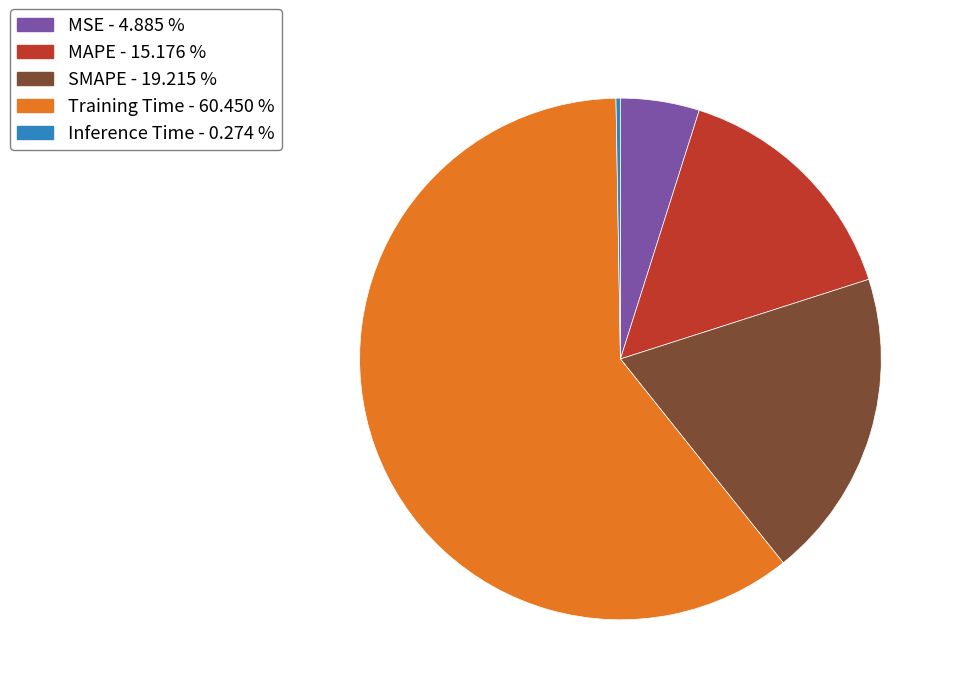

Does any single category account for the majority?

Yes